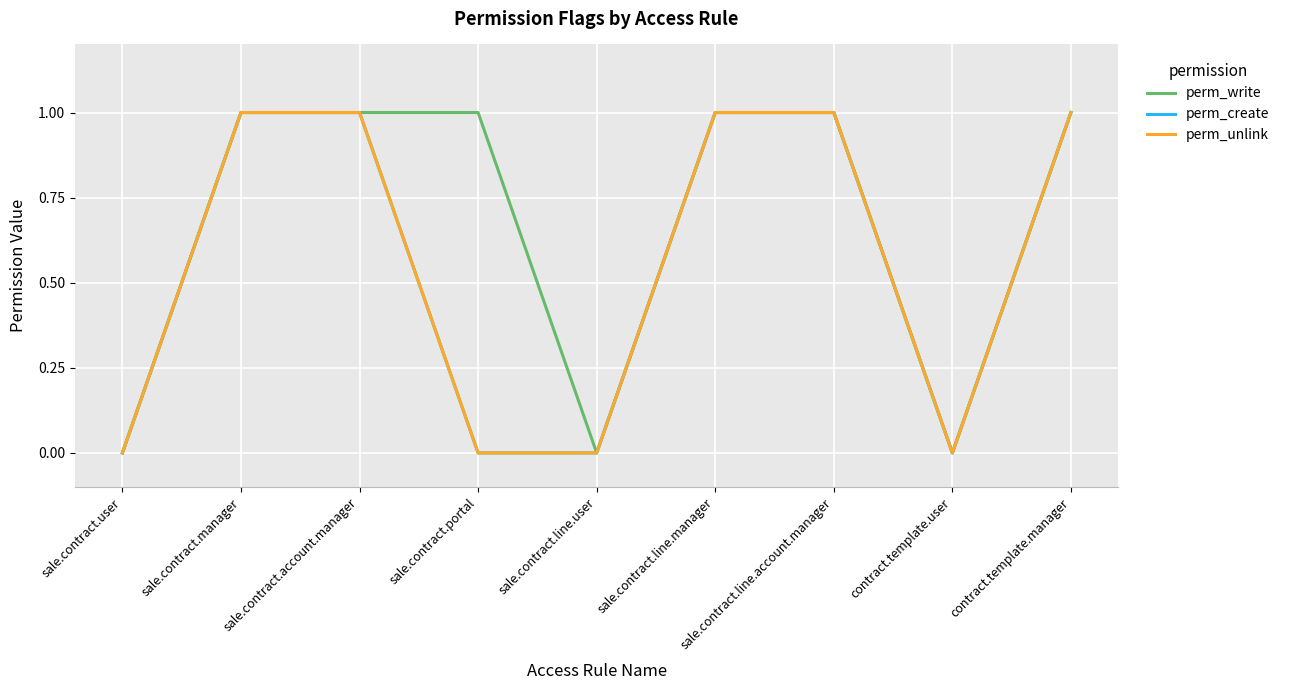

Which label corresponds to the smallest value in the chart?

sale.contract.user